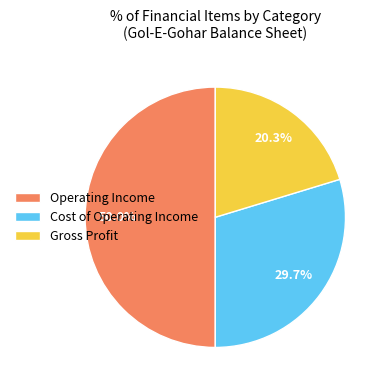

How much of the chart is everything except Cost of Operating Income?

70.3%